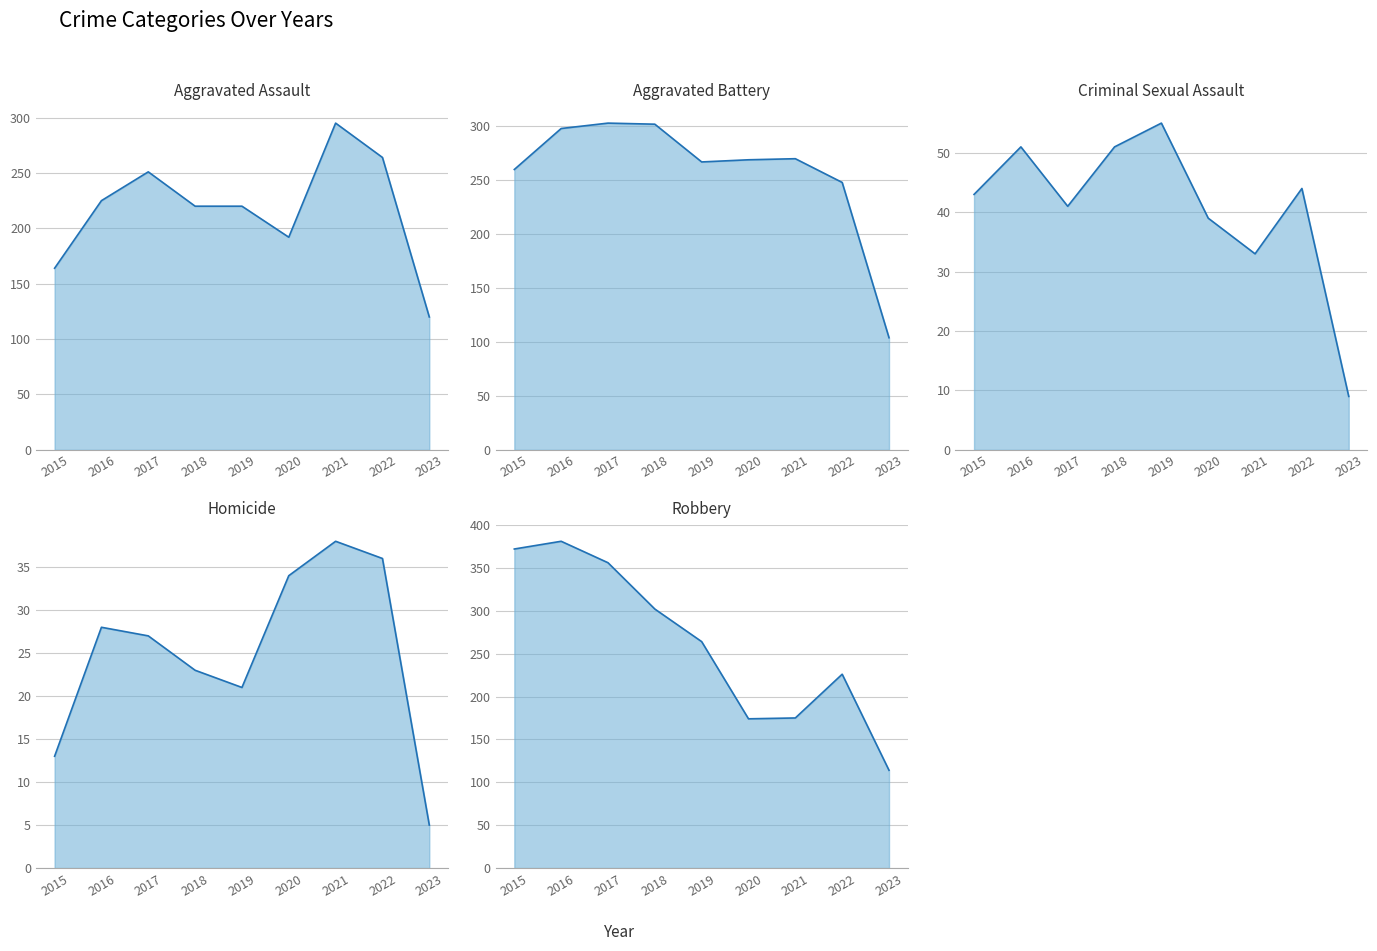

What are all the series names shown in the legend?

Aggravated Assault, Aggravated Battery, Criminal Sexual Assault, Homicide, Robbery